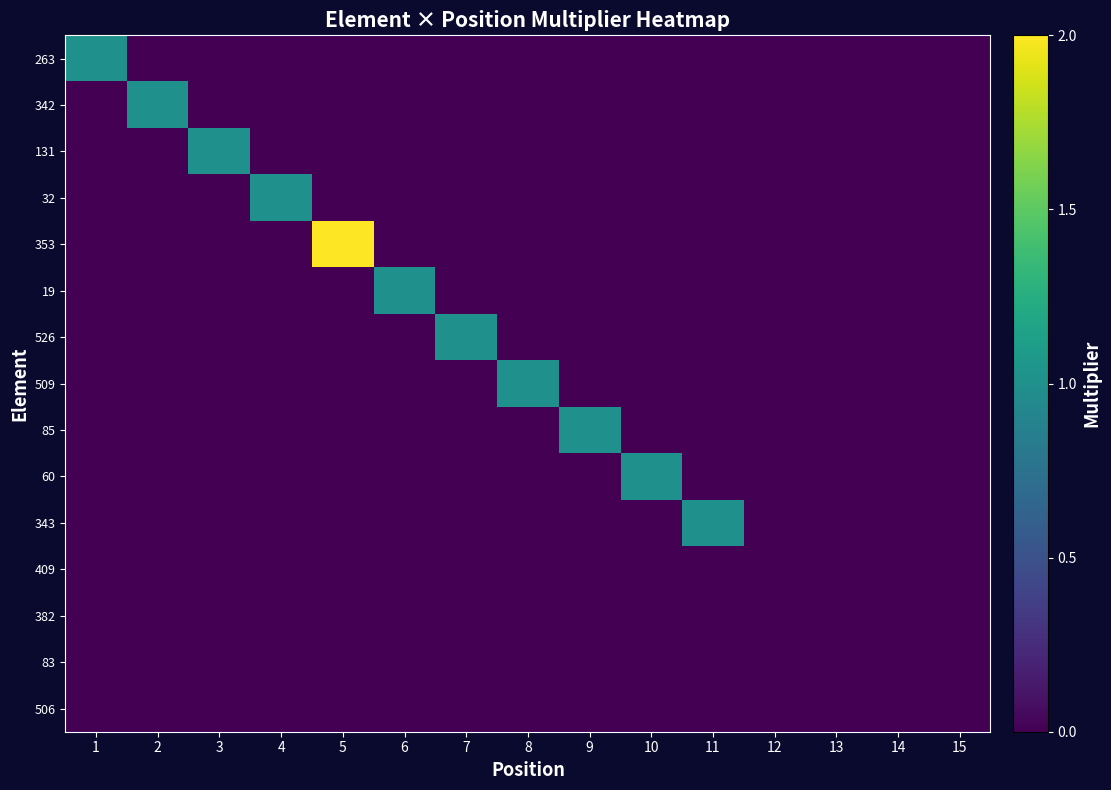

At 8, list the series in order from smallest to largest.

263, 342, 131, 32, 353, 19, 526, 85, 60, 343, 409, 382, 83, 506, 509